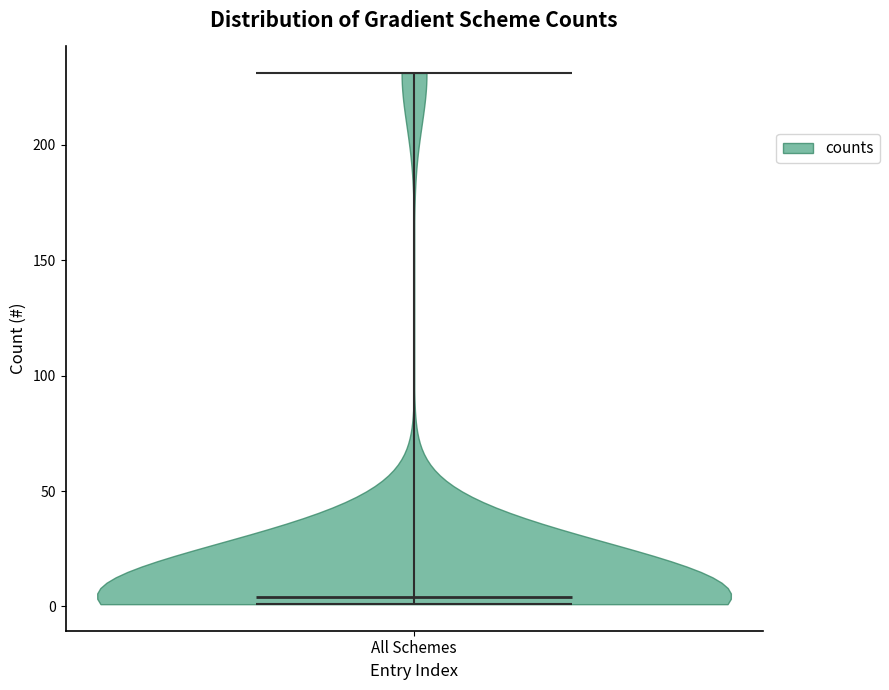

Read this violin plot against the y-axis: where its median line is, and the lowest and highest points the violin reaches. The values are not printed on the chart, so give them approximately, as read against the axis.

median line 5, lowest point 0, highest point 230